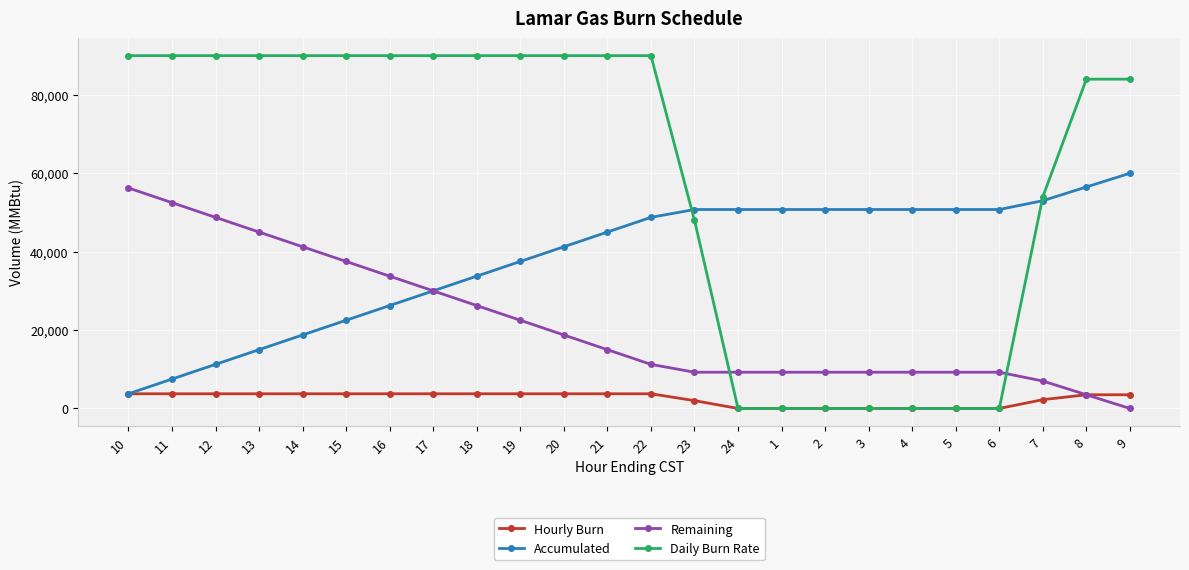

Is the value of Daily Burn Rate at 8 greater than the value of Hourly Burn at 23?

Yes